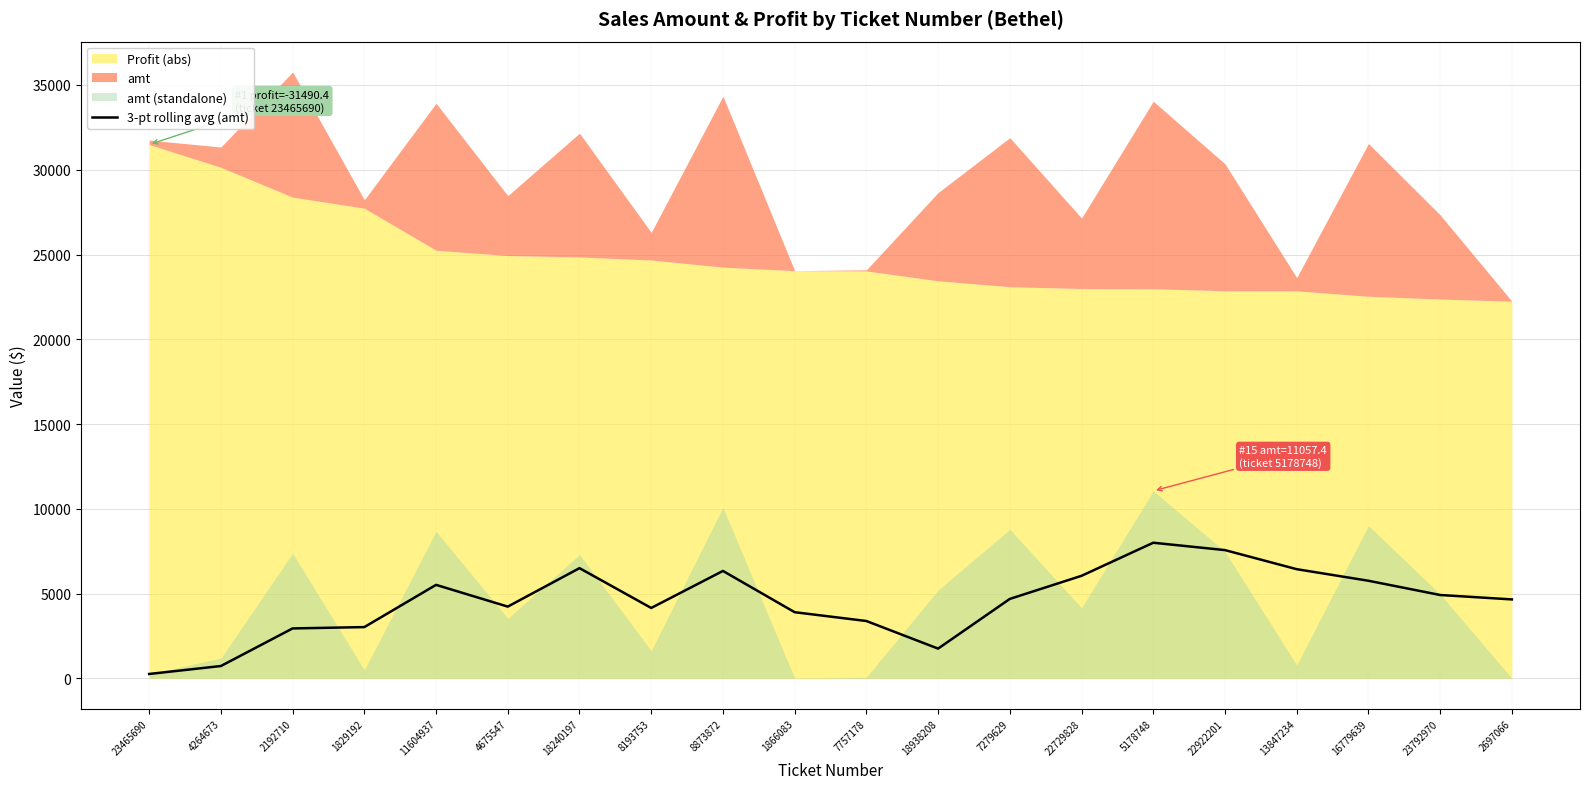

How many data points does each series have?

20